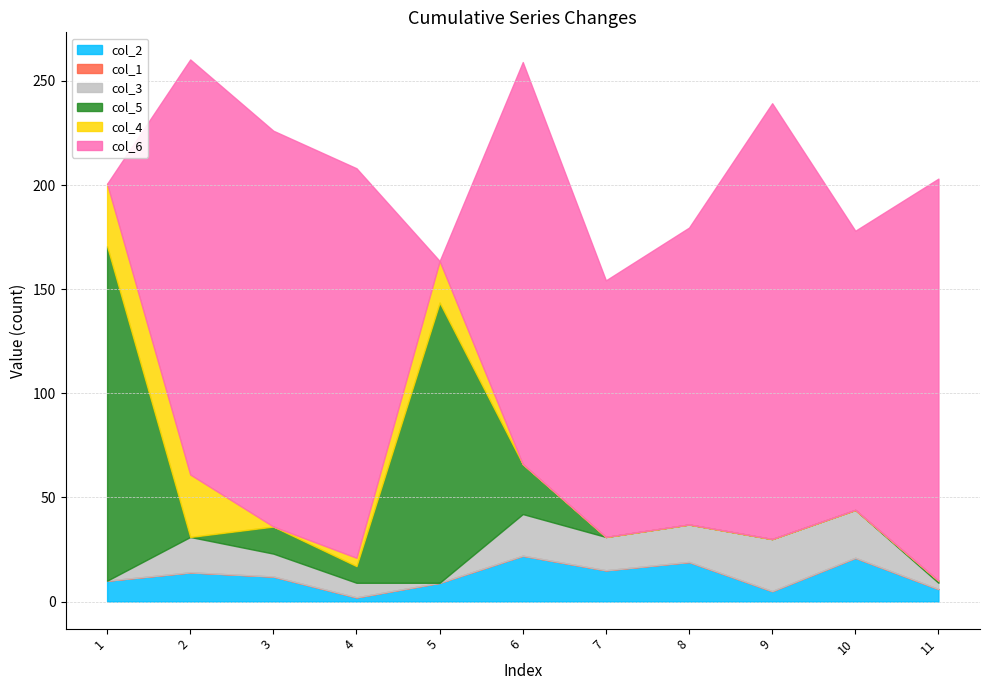

Where is col_5 nearest to the value 80?

5